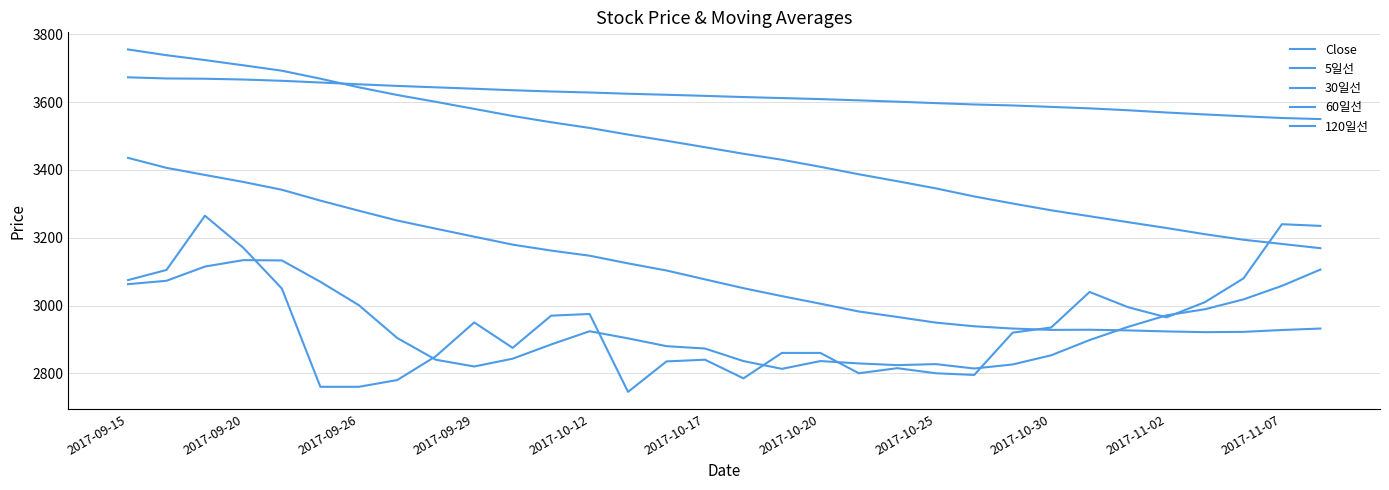

How many lines are shown in the chart?

5